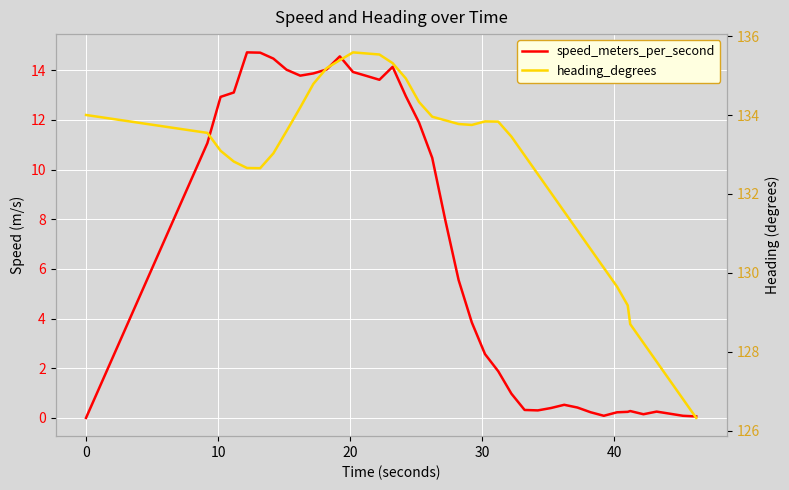

Which series has the largest range (max minus min)?

speed_meters_per_second